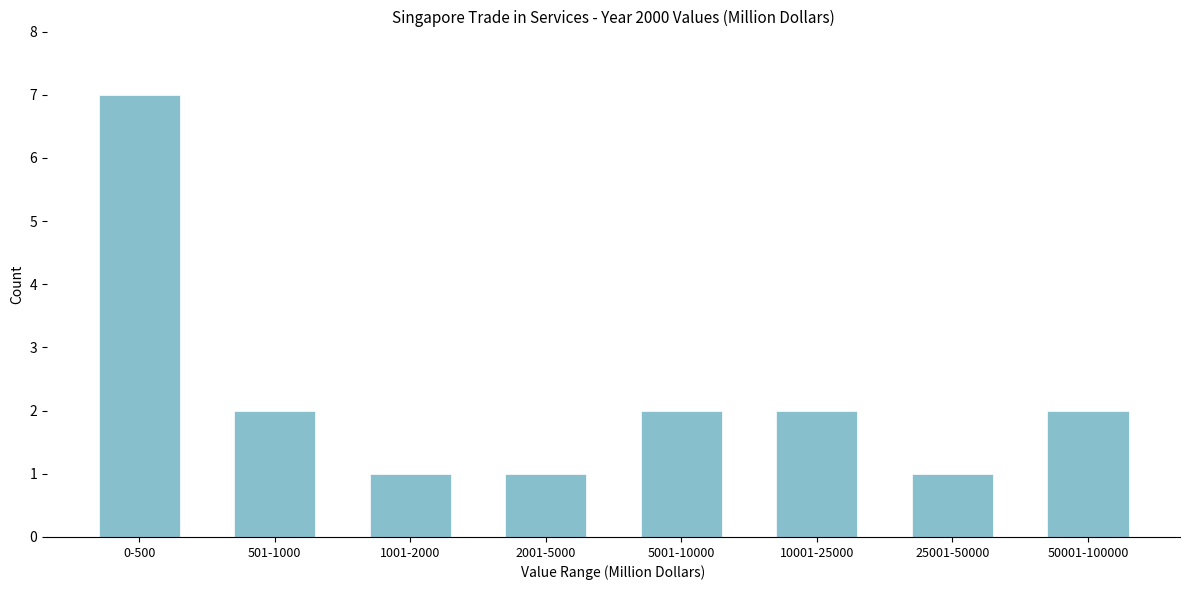

Reading left to right, transcribe all the data shown in this chart.

0-500=7	501-1000=2	1001-2000=1	2001-5000=1	5001-10000=2	10001-25000=2	25001-50000=1	50001-100000=2